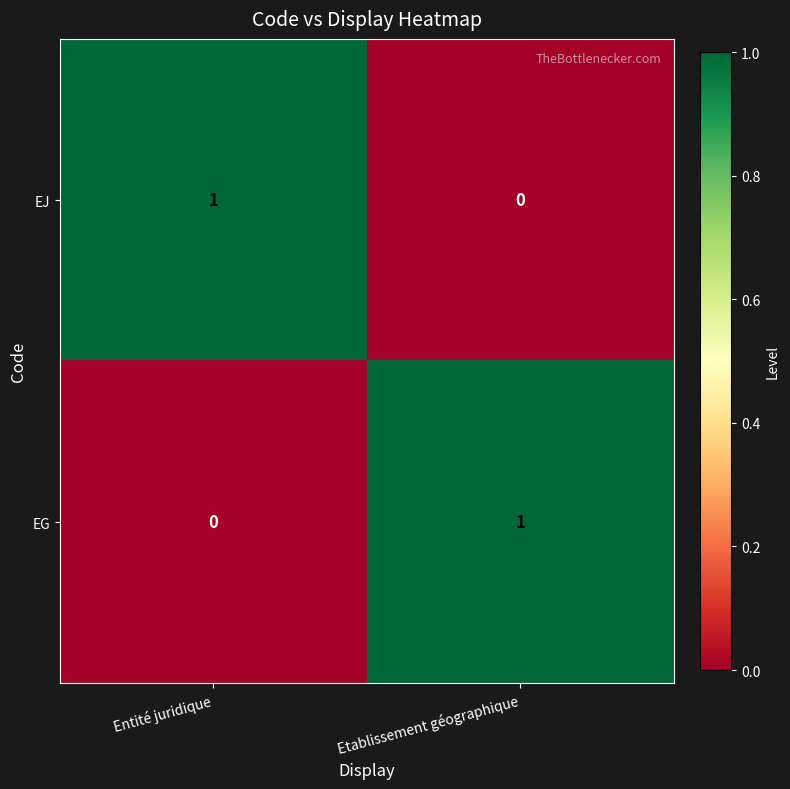

At which label is EG closest to 0?

Entité juridique